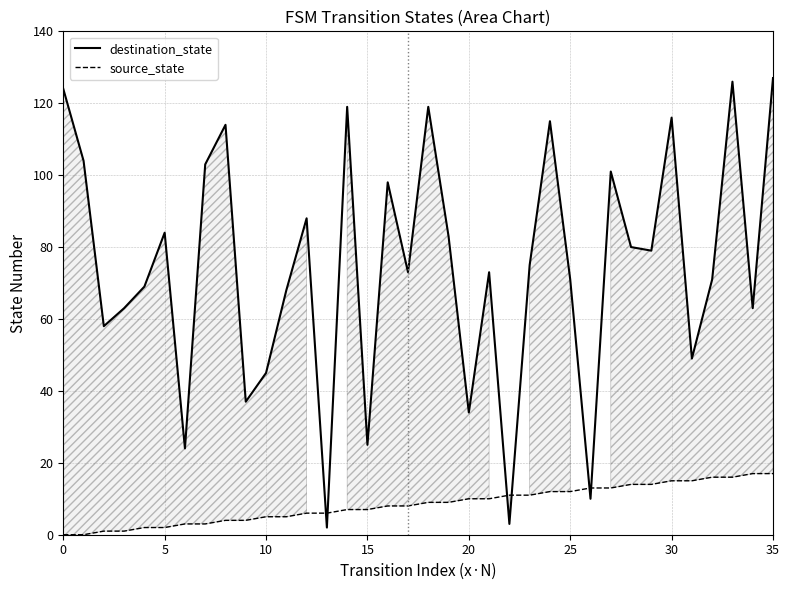

What is the difference between the maximum and minimum values in the destination_state series?

125